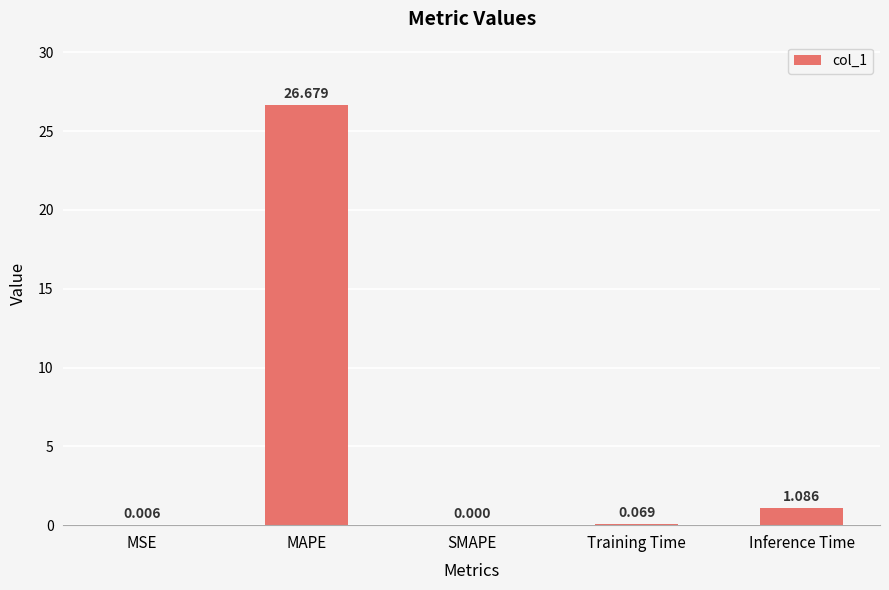

How many distinct data groups are displayed?

1